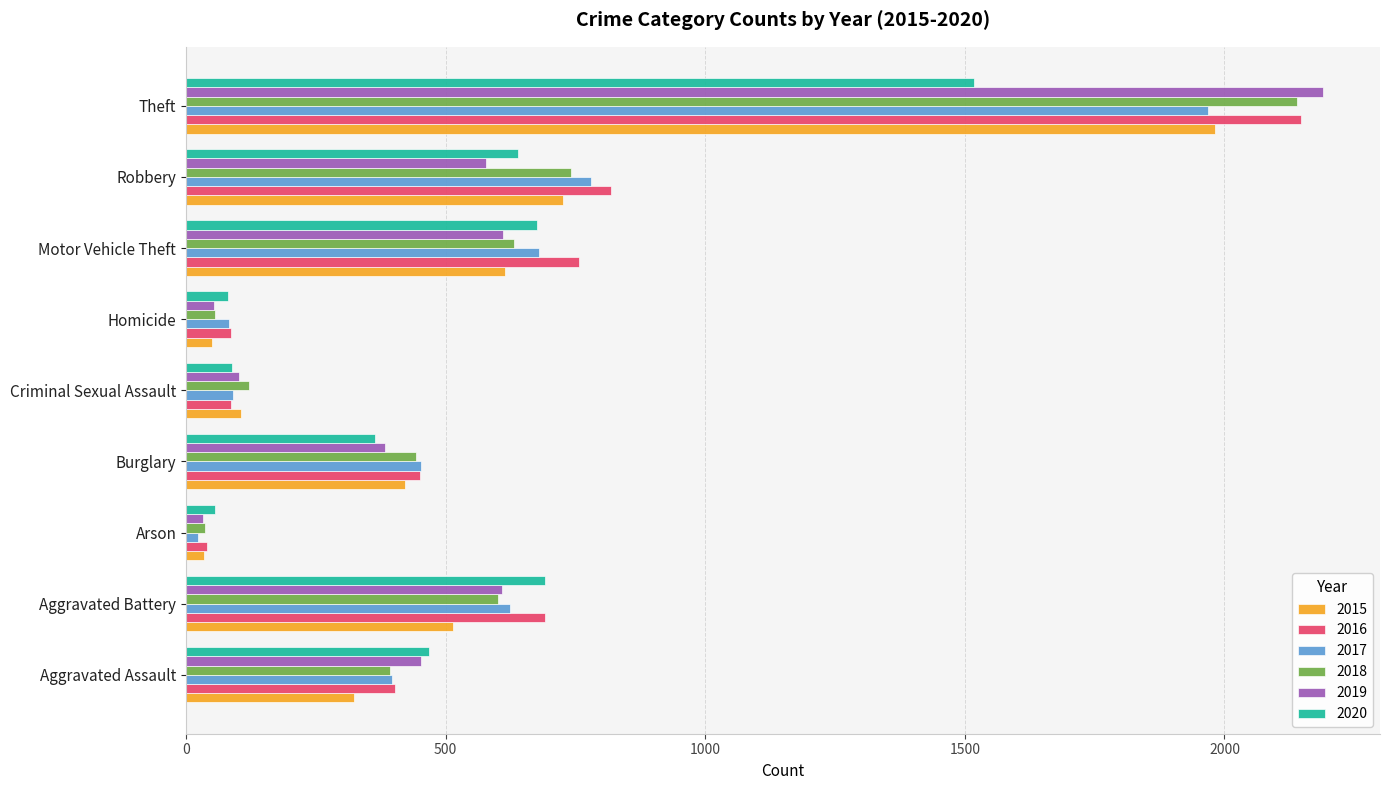

What is the maximum value for 2020?

1518